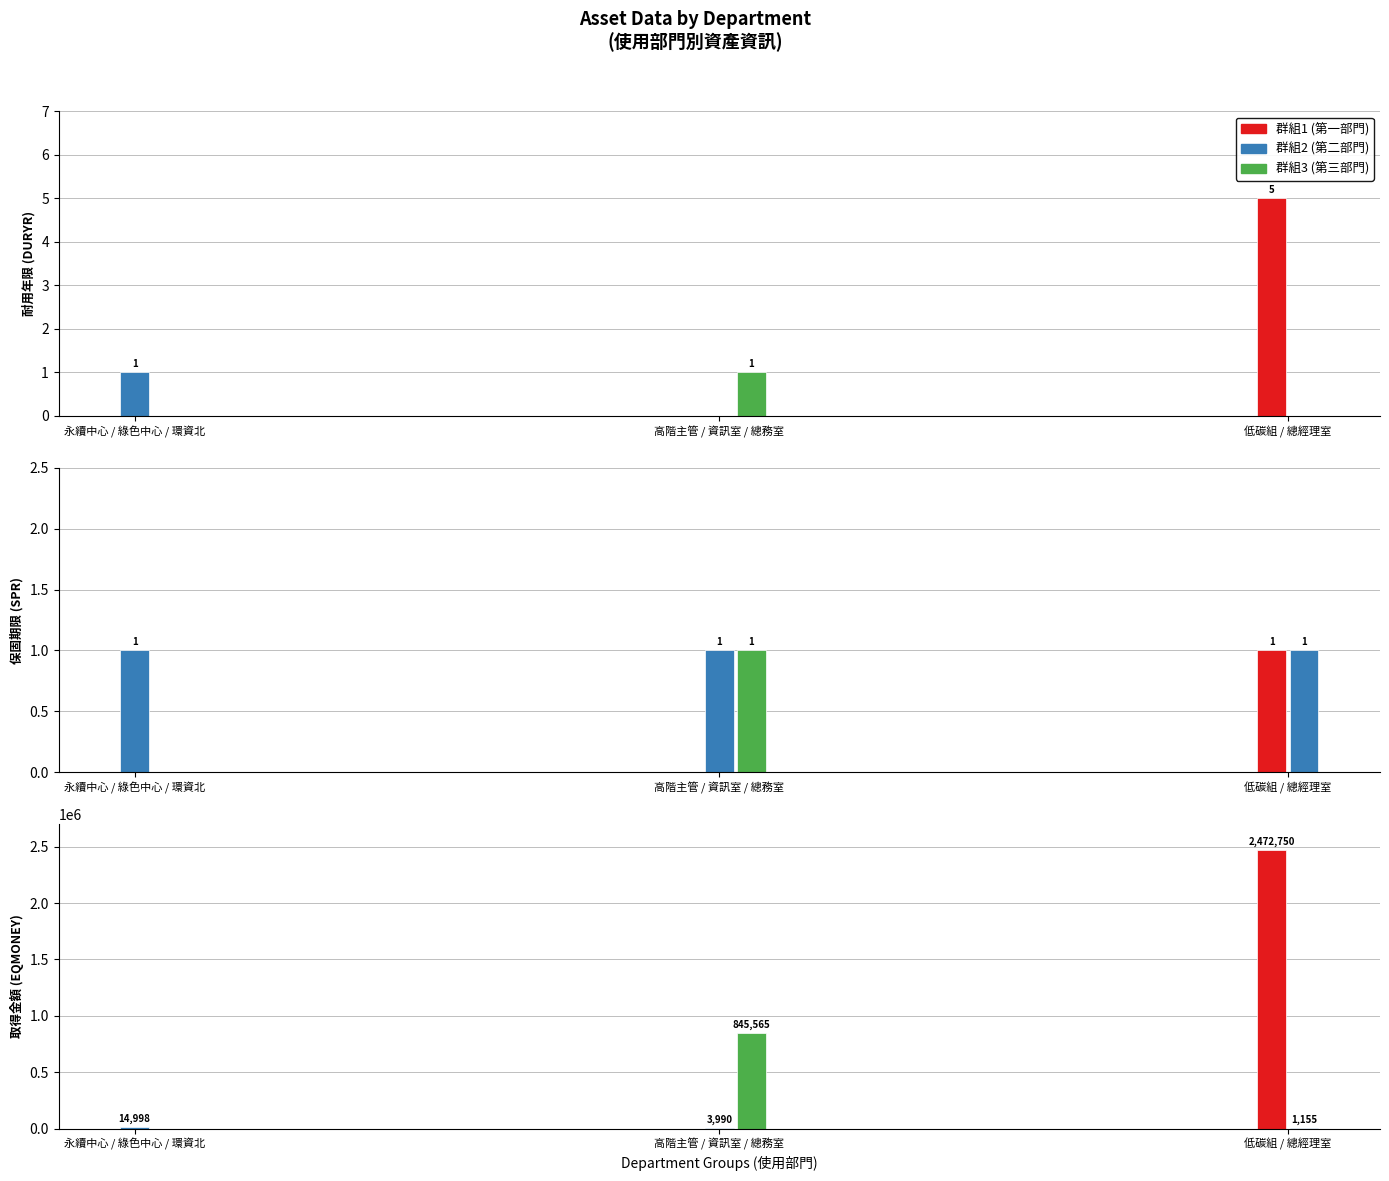

List the series in order of their peak value, lowest first.

保固期限 (SPR), 耐用年限 (DURYR), 取得金額 (EQMONEY)